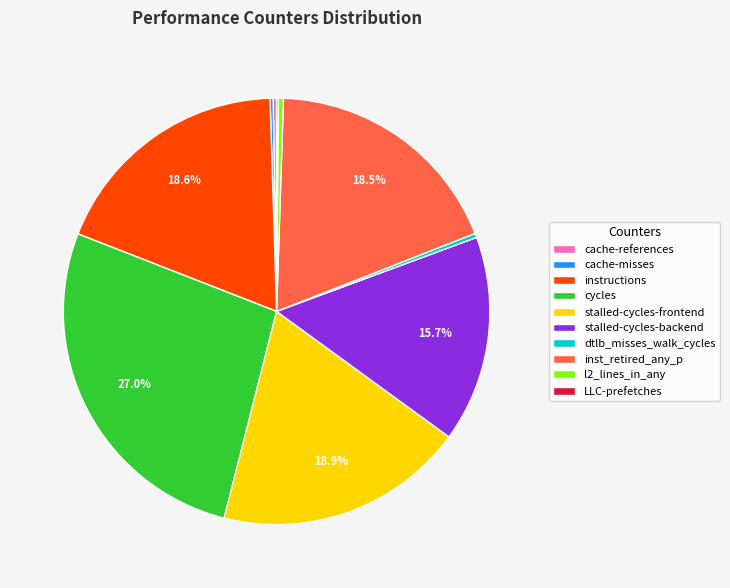

Which slice is the largest?

cycles